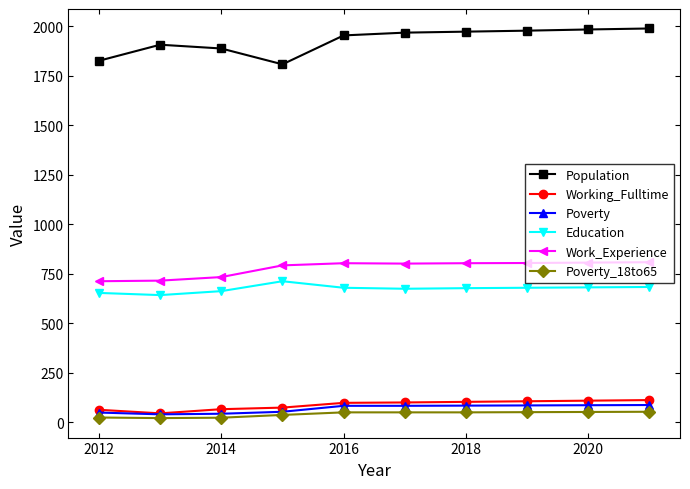

What is the smallest value displayed?

21